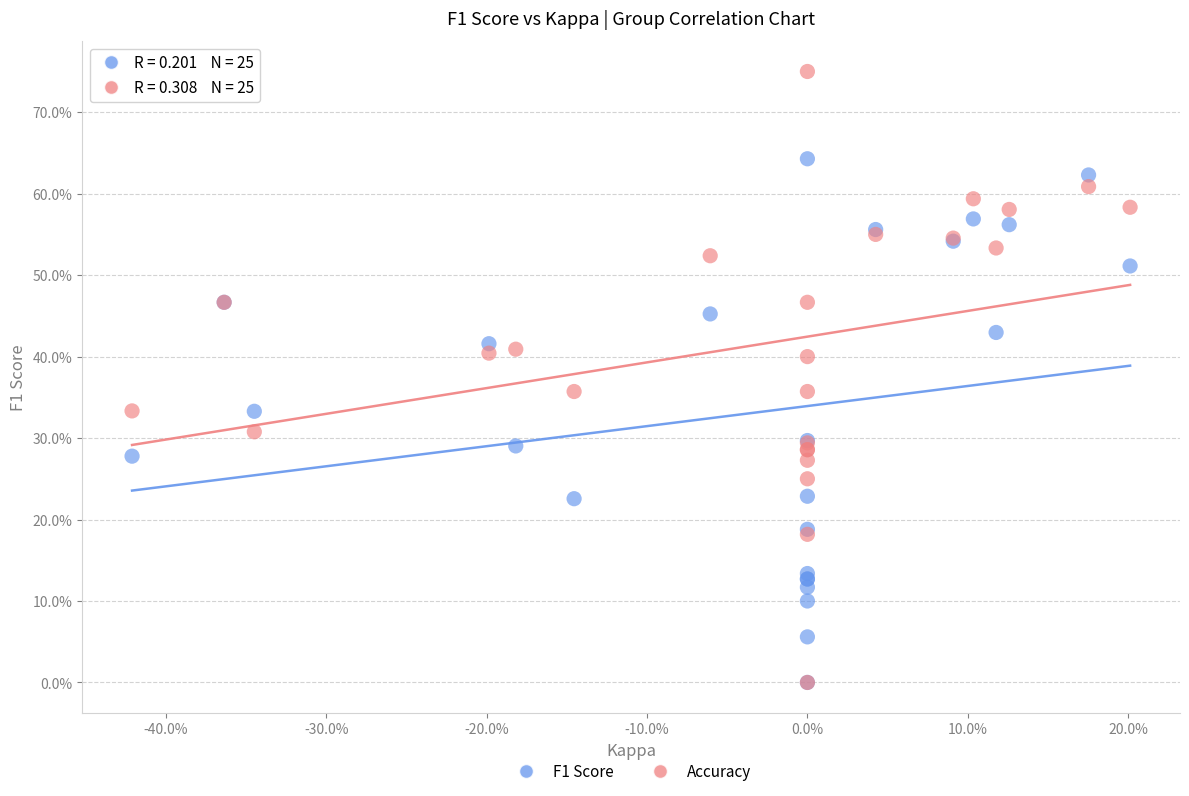

Which series reaches the maximum Y coordinate?

Accuracy